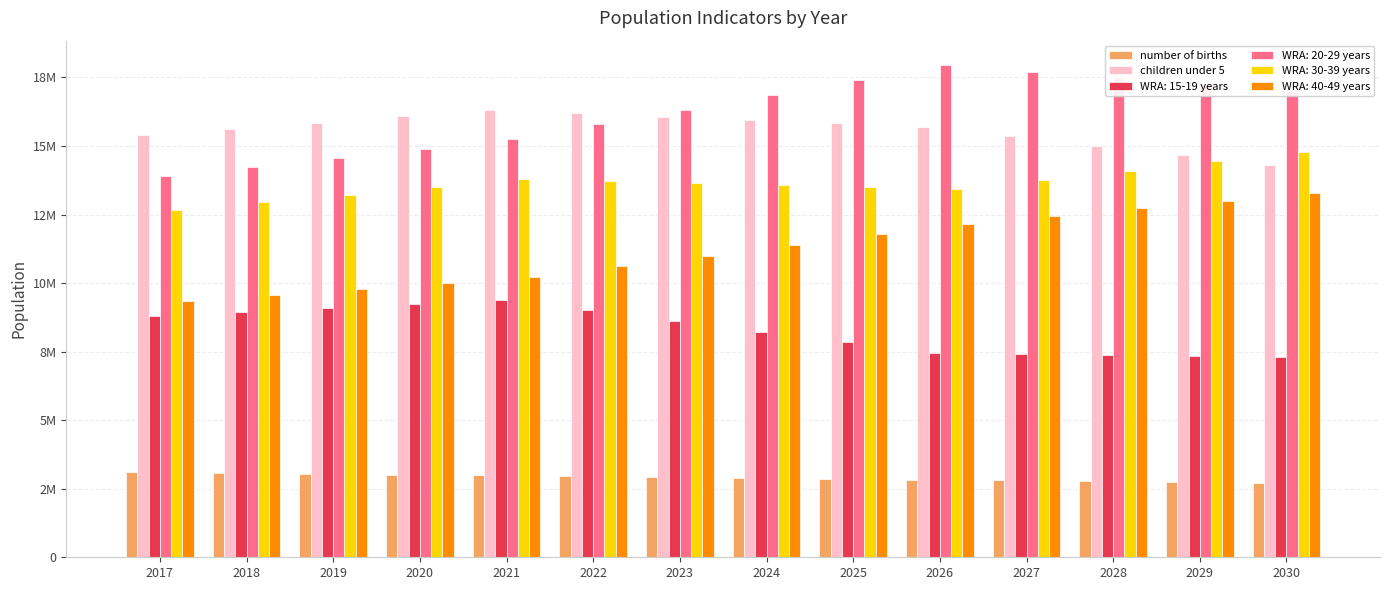

What is the value of the number of births bar at the 13th from the left?

2739273